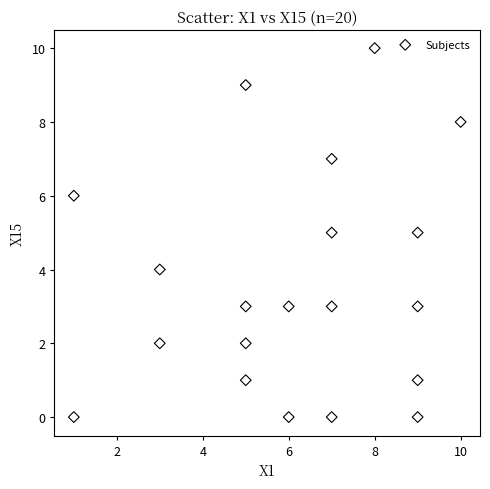

What is the range of Y values (max minus min)?

10